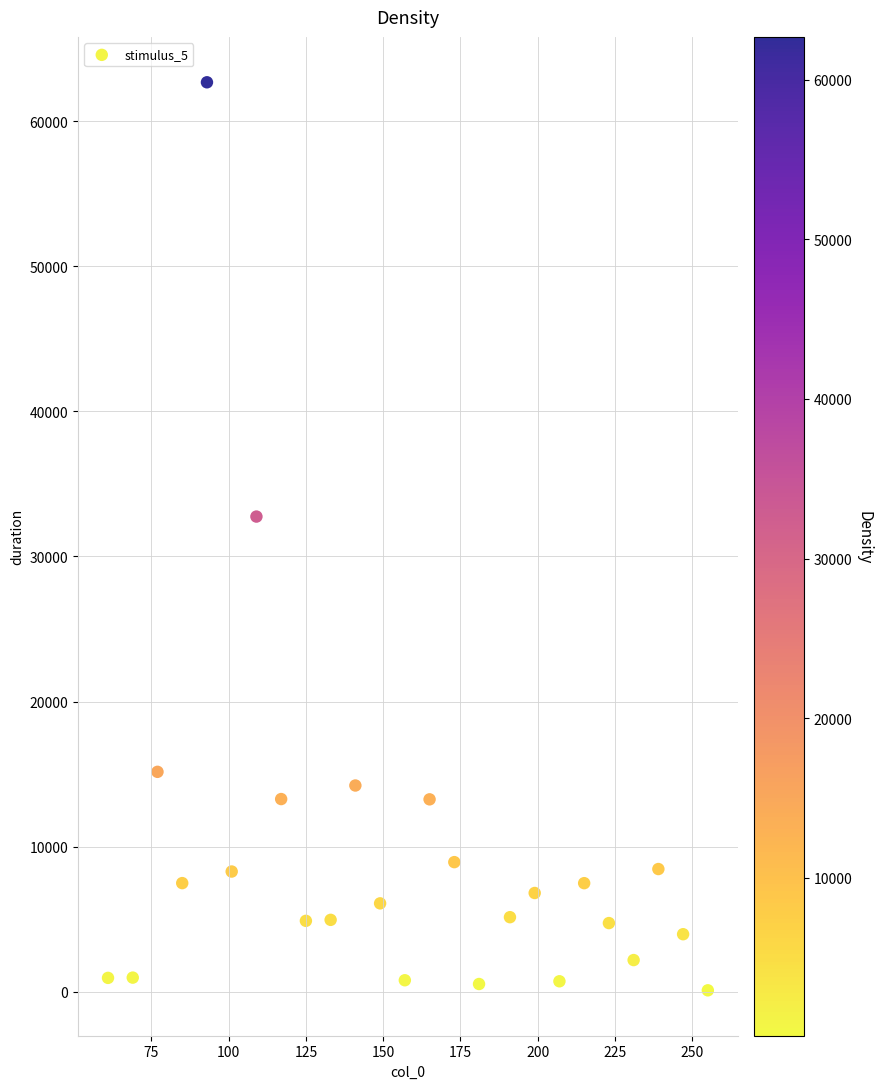

What is the range of Y values (max minus min)?

62573.4